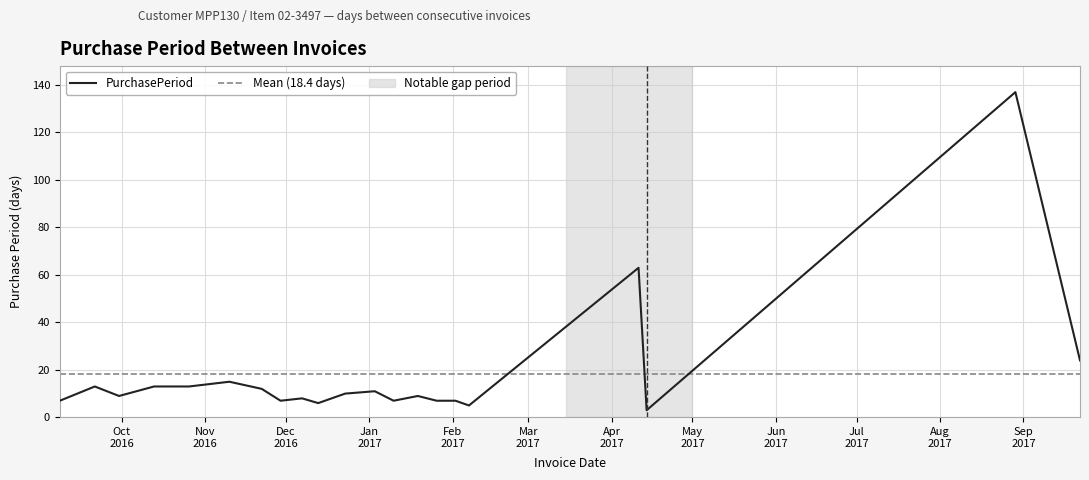

Reading left to right, extract all data points from this chart.

2016-09-08=7	2016-09-21=13	2016-09-30=9	2016-10-13=13	2016-10-26=13	2016-11-10=15	2016-11-22=12	2016-11-29=7	2016-12-07=8	2016-12-13=6	2016-12-23=10	2017-01-03=11	2017-01-10=7	2017-01-19=9	2017-01-26=7	2017-02-02=7	2017-02-07=5	2017-04-11=63	2017-04-14=3	2017-08-29=137	2017-09-22=24